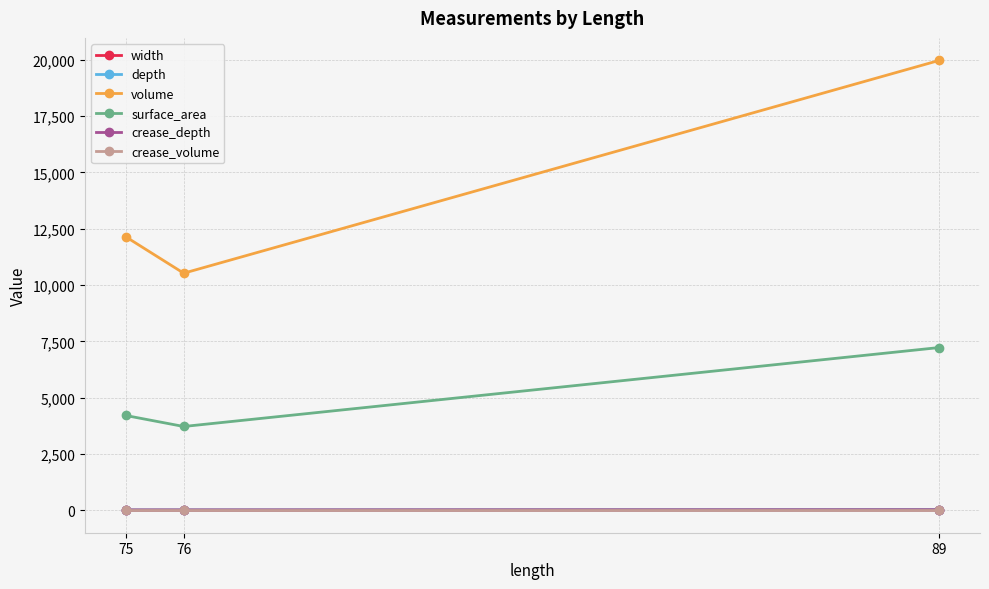

What is the difference between the second highest and minimum values in the surface_area series?

489.3